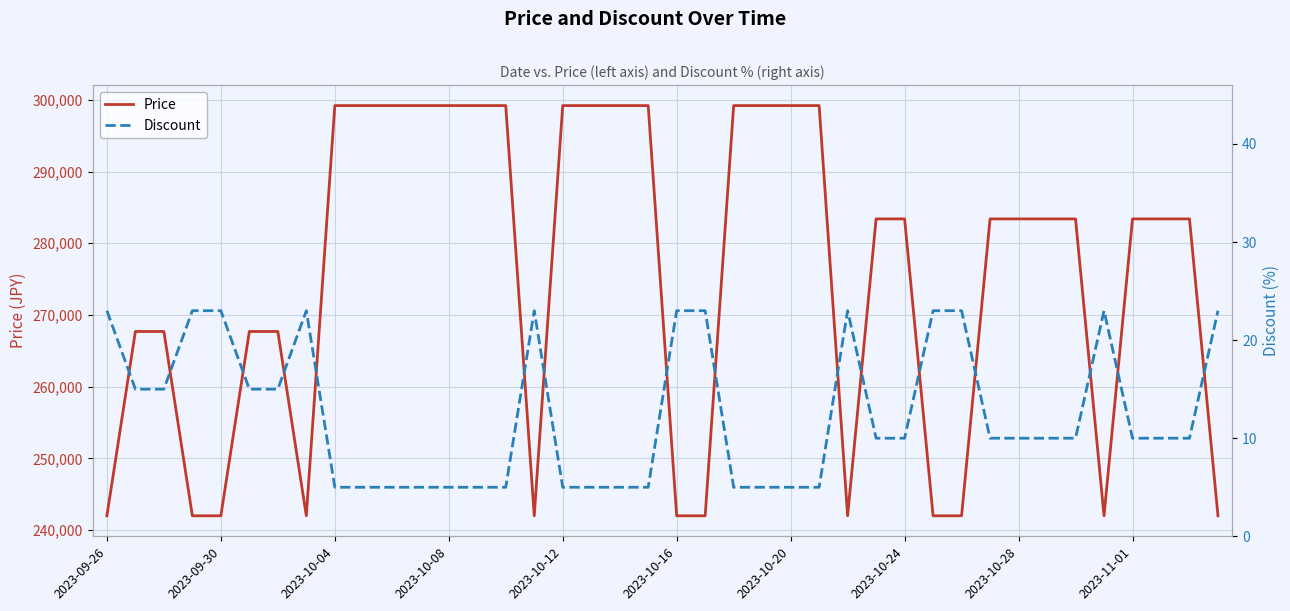

What is the highest value of the Price series?

299200